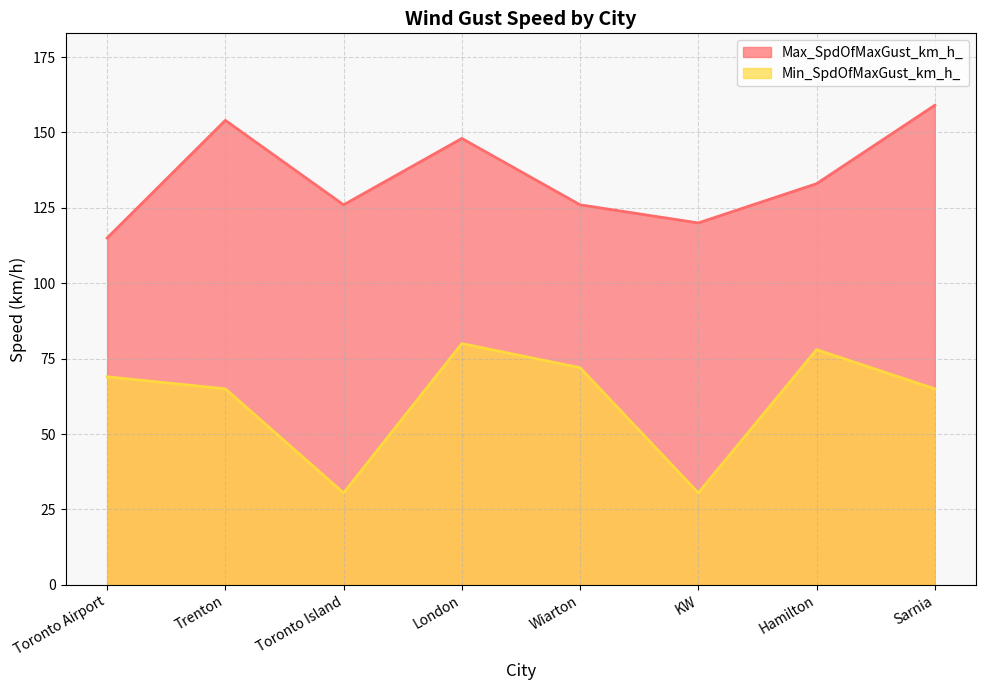

How many lines are shown in the chart?

2